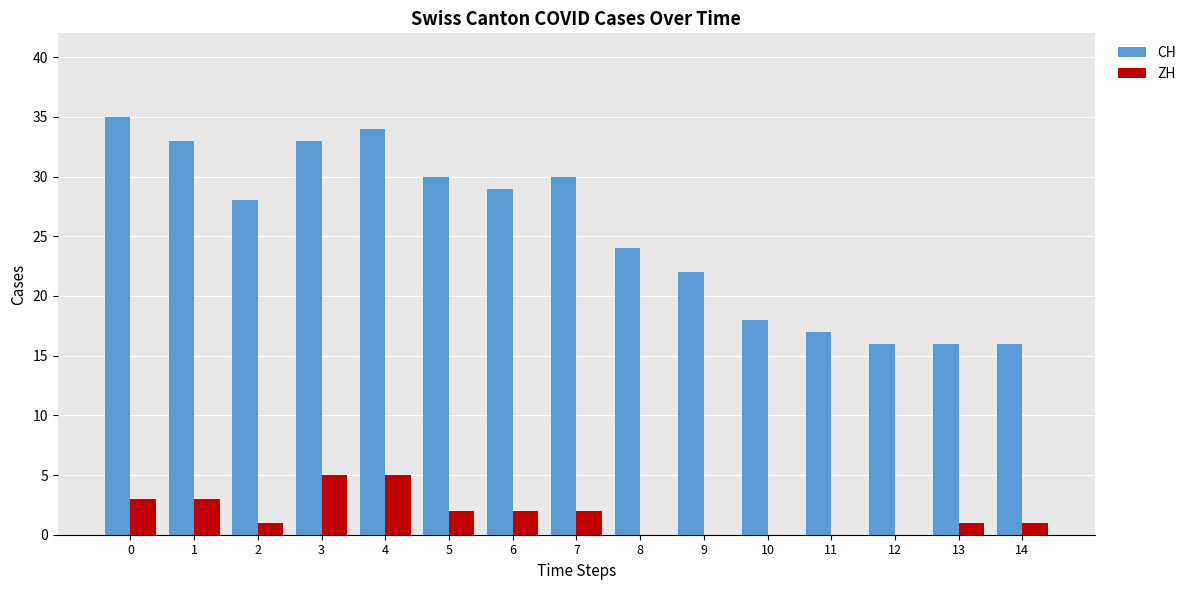

What is the highest value of the ZH series?

5